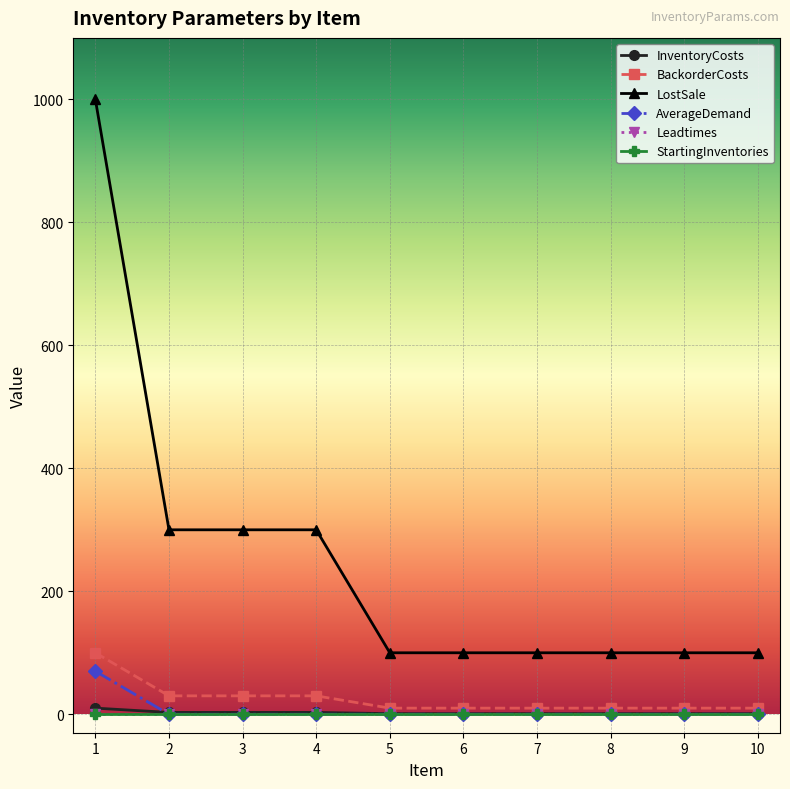

True or false: AverageDemand and LostSale intersect in this chart.

False